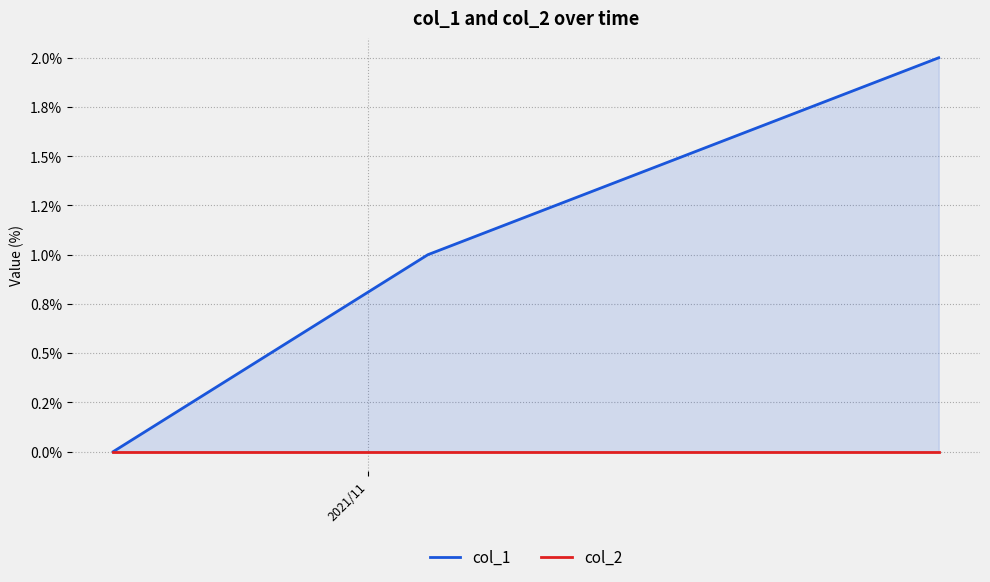

What are all the series names shown in the legend?

col_1, col_2